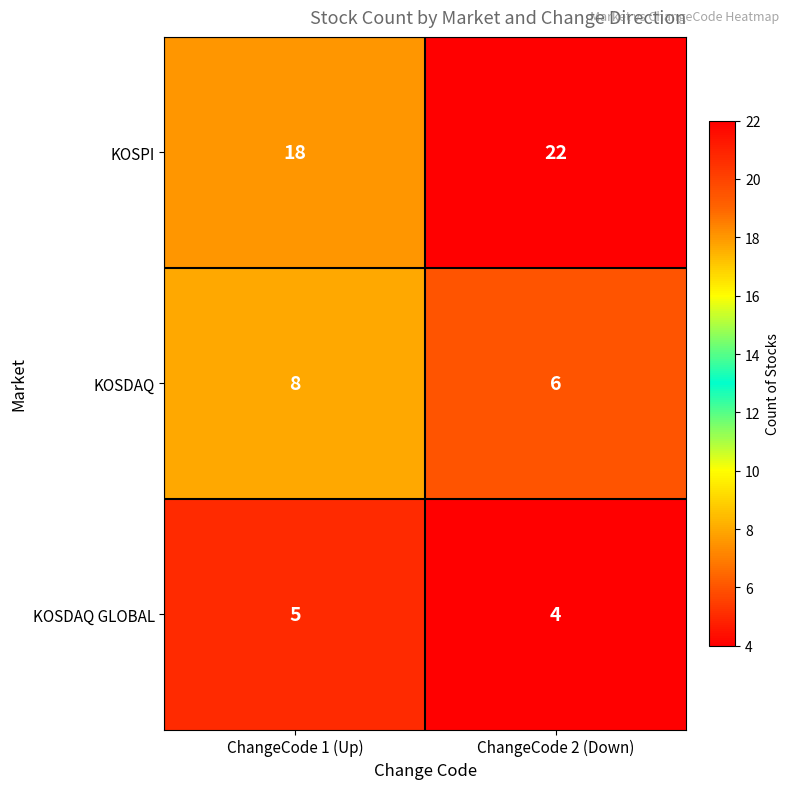

Between ChangeCode 1 (Up) and ChangeCode 2 (Down), which series saw the biggest shift?

KOSPI